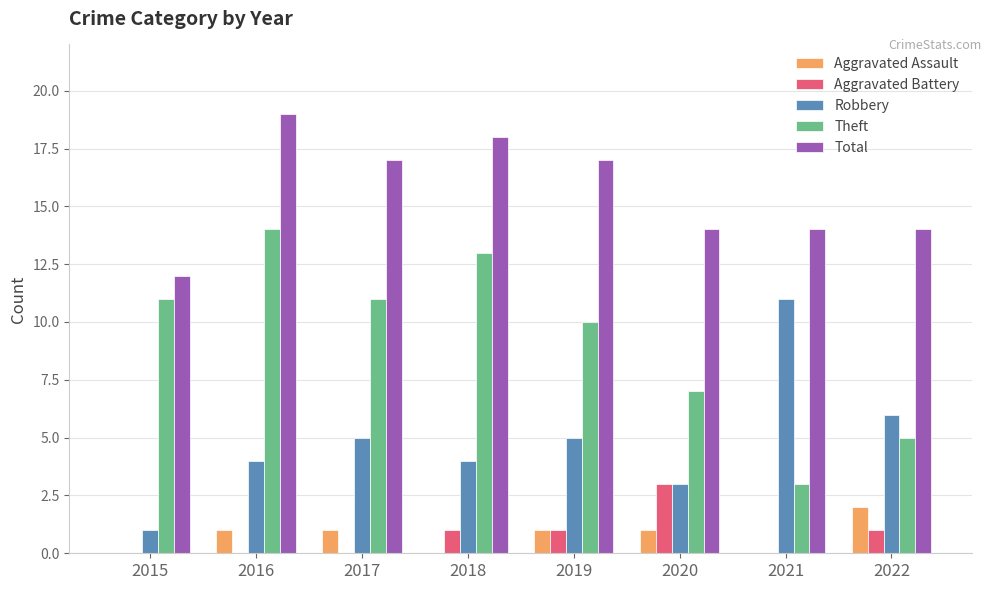

Which series has the largest range (max minus min)?

Theft